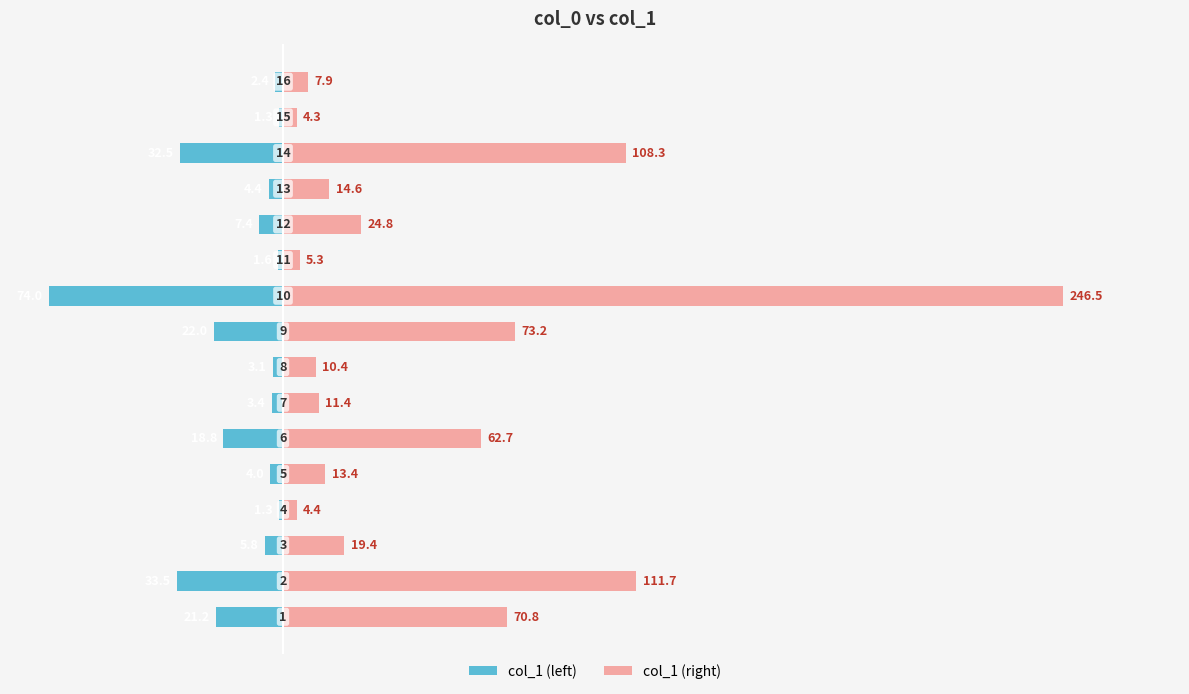

Is it true that col_1 (left) equals -15.8 at 9?

False